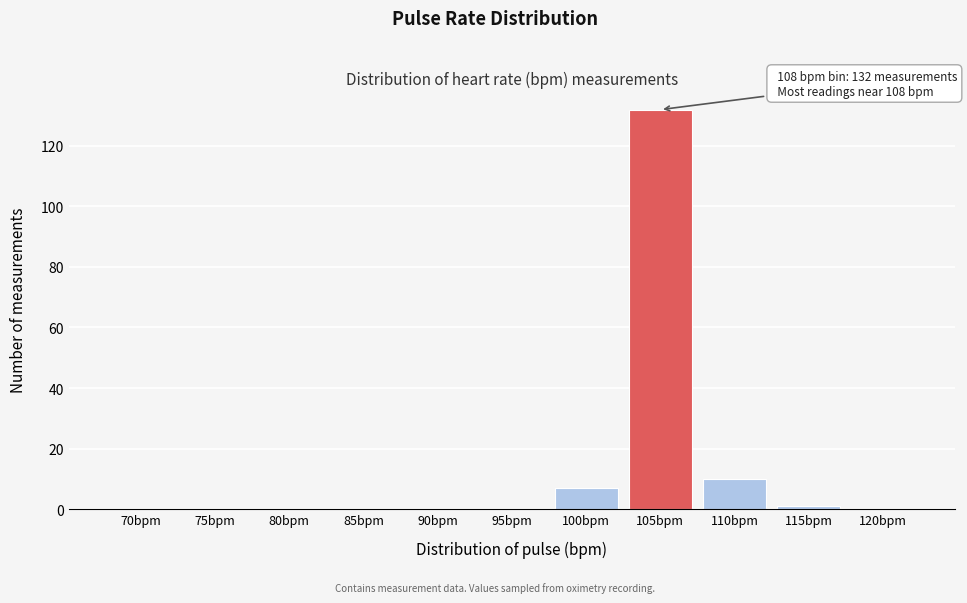

Reading left to right, what are all the values shown in this chart?

70bpm=0	75bpm=0	80bpm=0	85bpm=0	90bpm=0	95bpm=0	100bpm=7	105bpm=132	110bpm=10	115bpm=1	120bpm=0